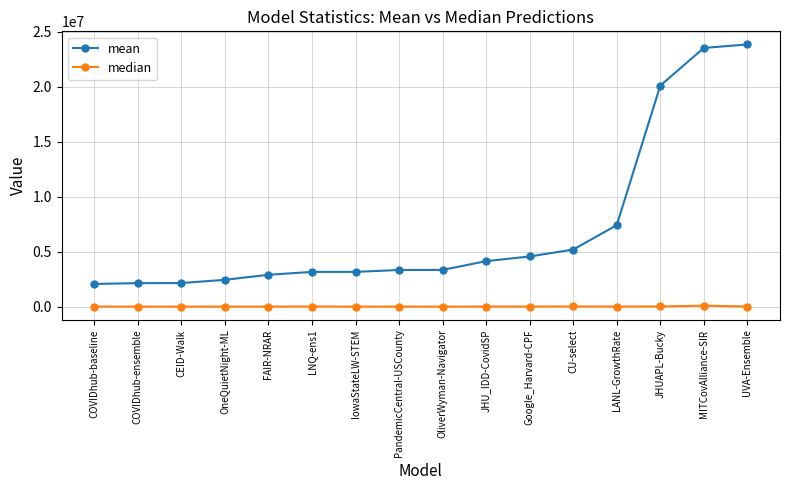

At which label is mean closest to 12958290?

LANL-GrowthRate